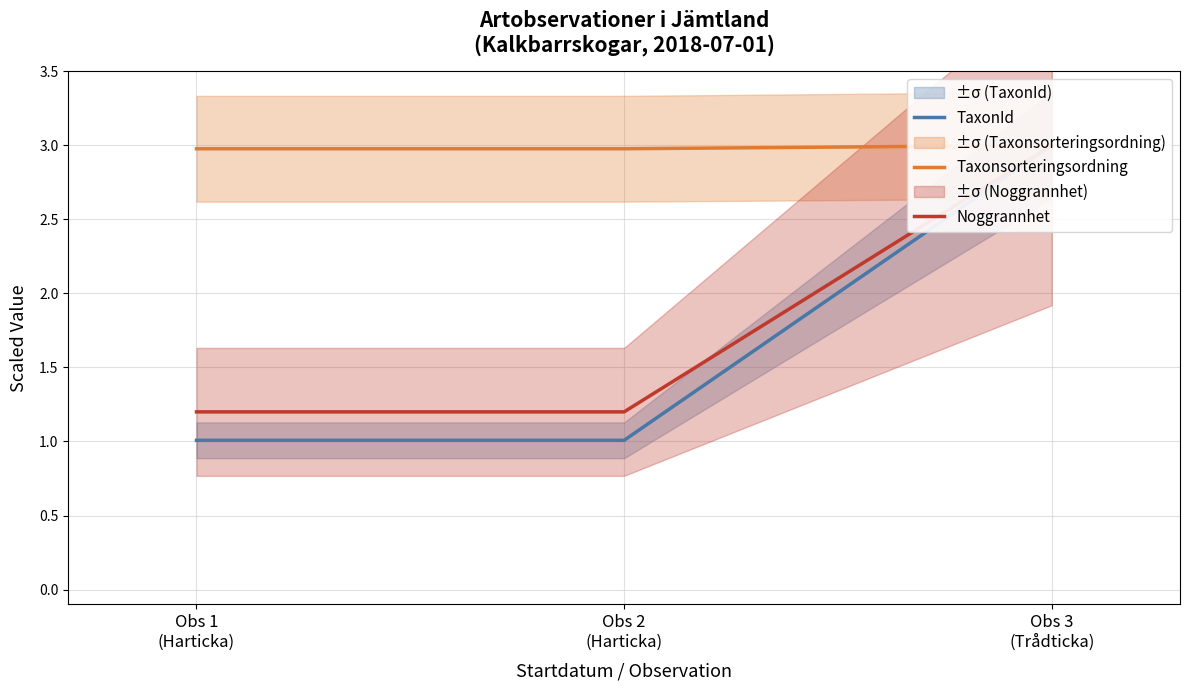

Is it true that Noggrannhet equals 0.5 at Obs 1
(Harticka)?

False